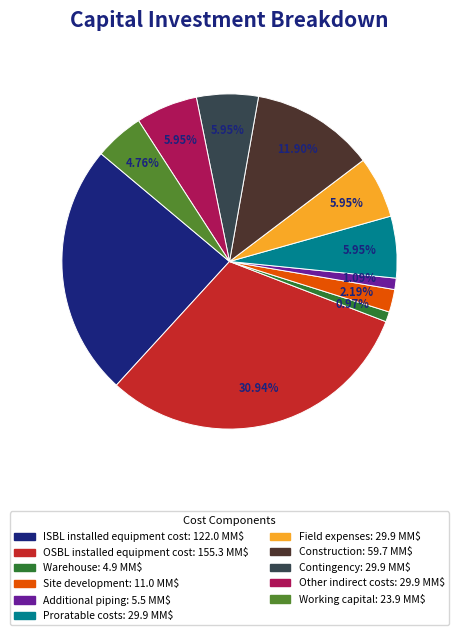

What is the largest slice in the pie chart?

OSBL installed equipment cost